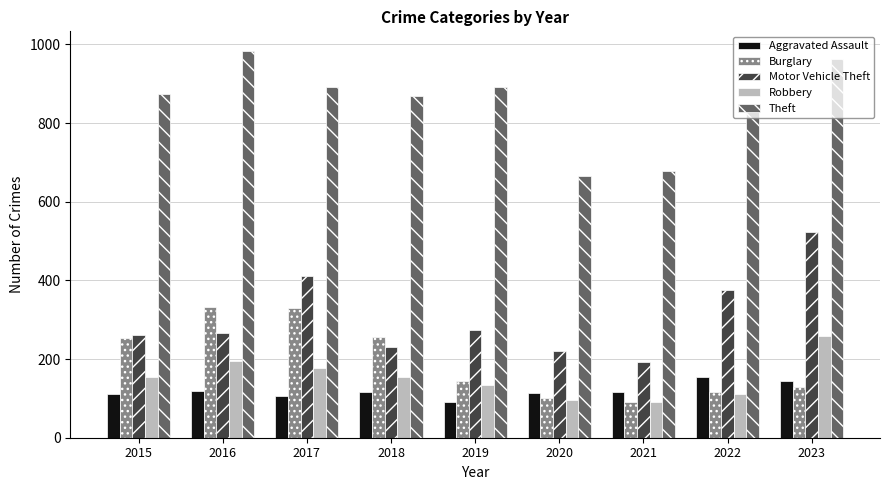

How many data points does each series have?

9